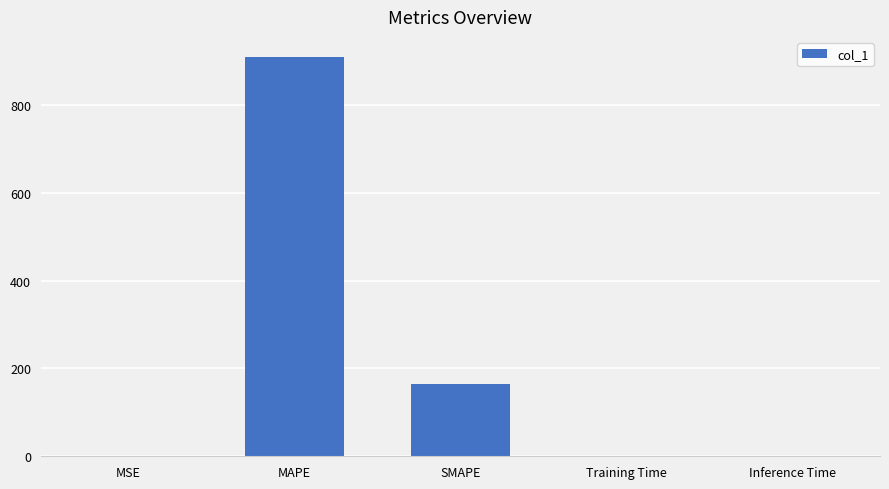

The value at Inference Time is 0.0. True or false?

True